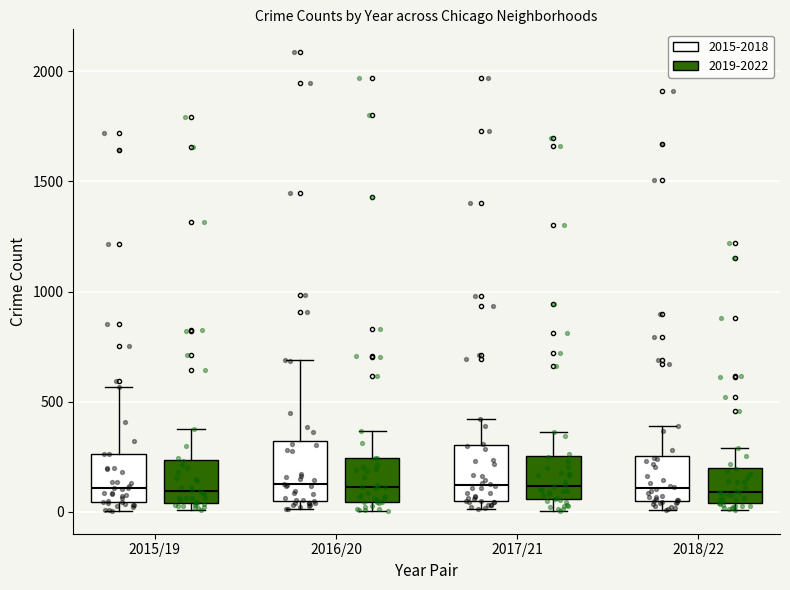

Where is the upper edge of the box for 2018/22 (2019-2022) on the y-axis? The values are not printed on the chart, so give them approximately, as read against the axis.

200